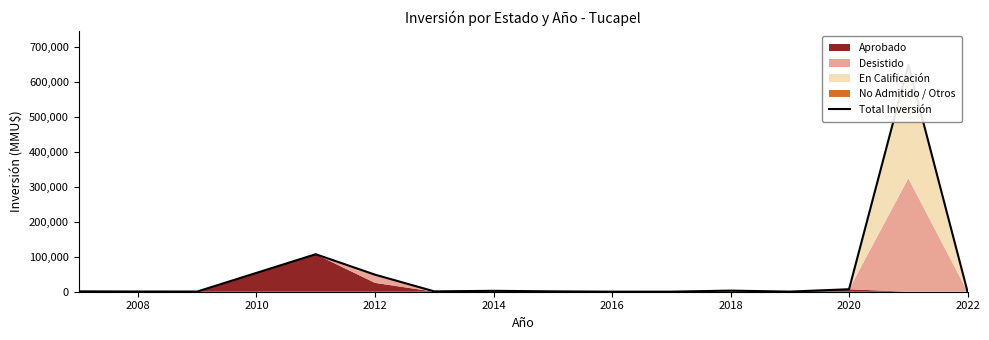

The value at 2020 is 3182. True or false?

False